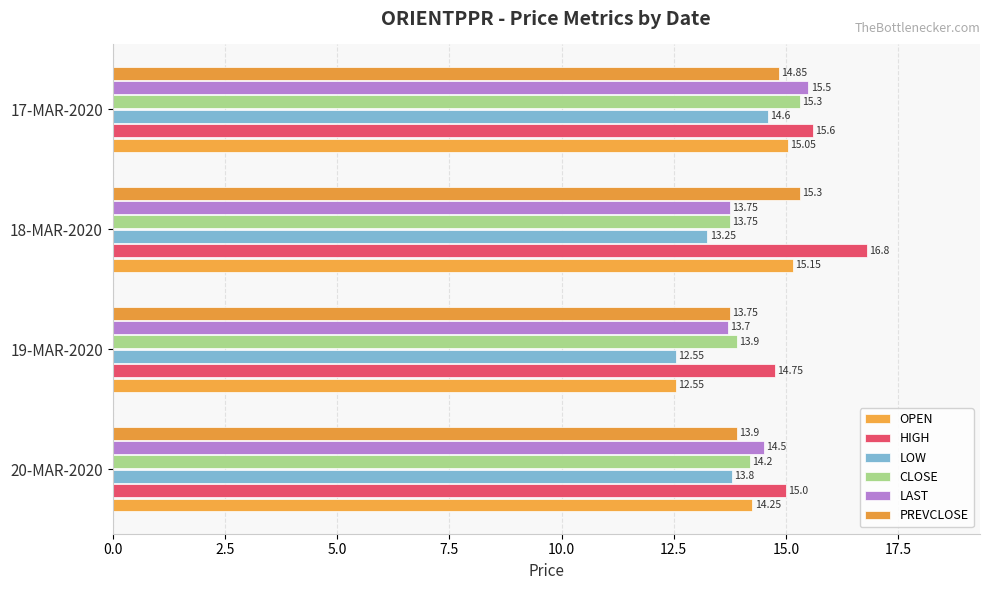

How many data points in LAST are above 14?

2